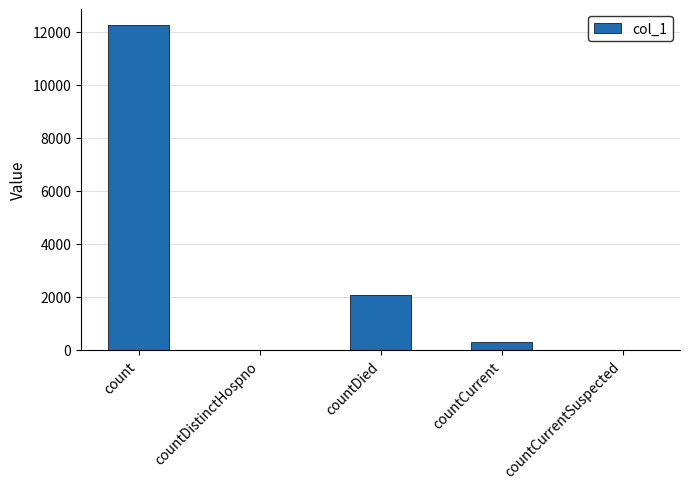

Reading left to right, what are all the values shown in this chart?

count=12246	countDistinctHospno=0	countDied=2054	countCurrent=265	countCurrentSuspected=0